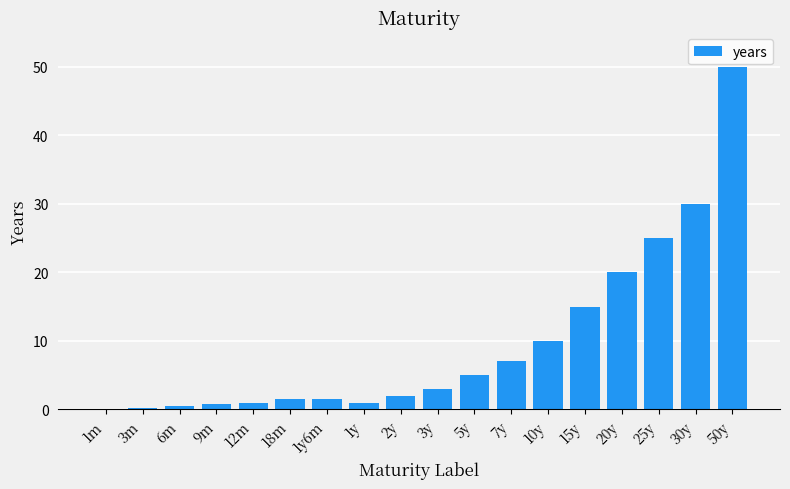

At which category does the chart reach its peak across all series?

50y